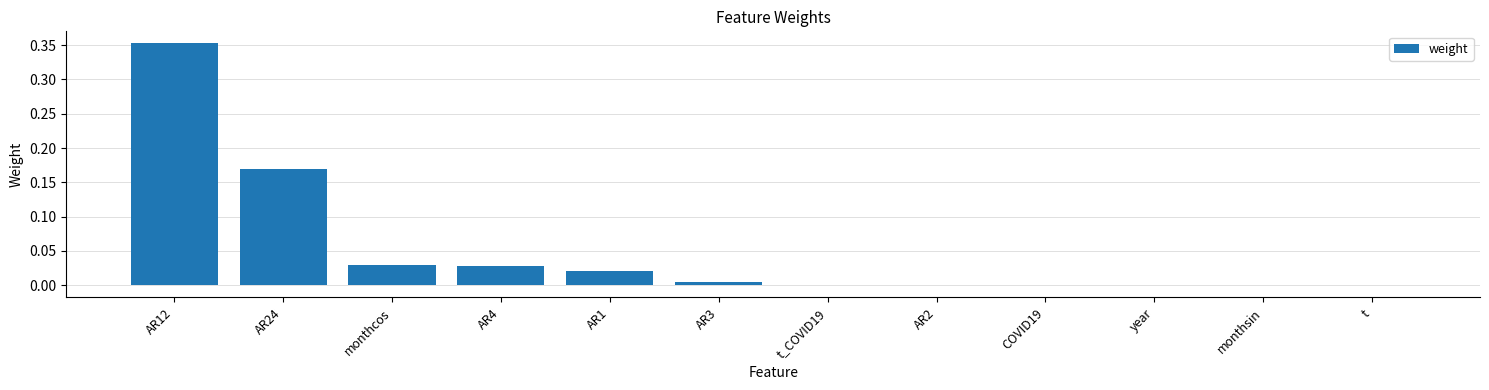

Is it true that the value at t_COVID19 is 0.0?

True